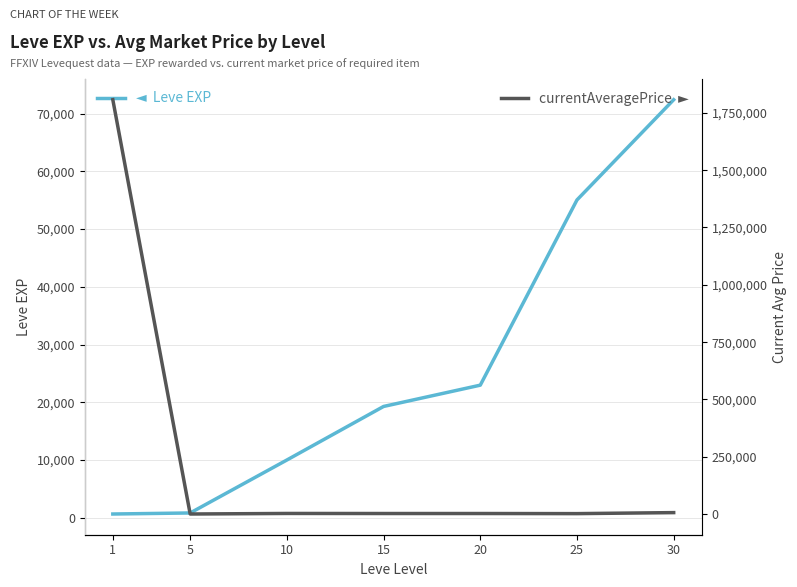

What are all the series names shown in the legend?

Leve EXP, currentAveragePrice